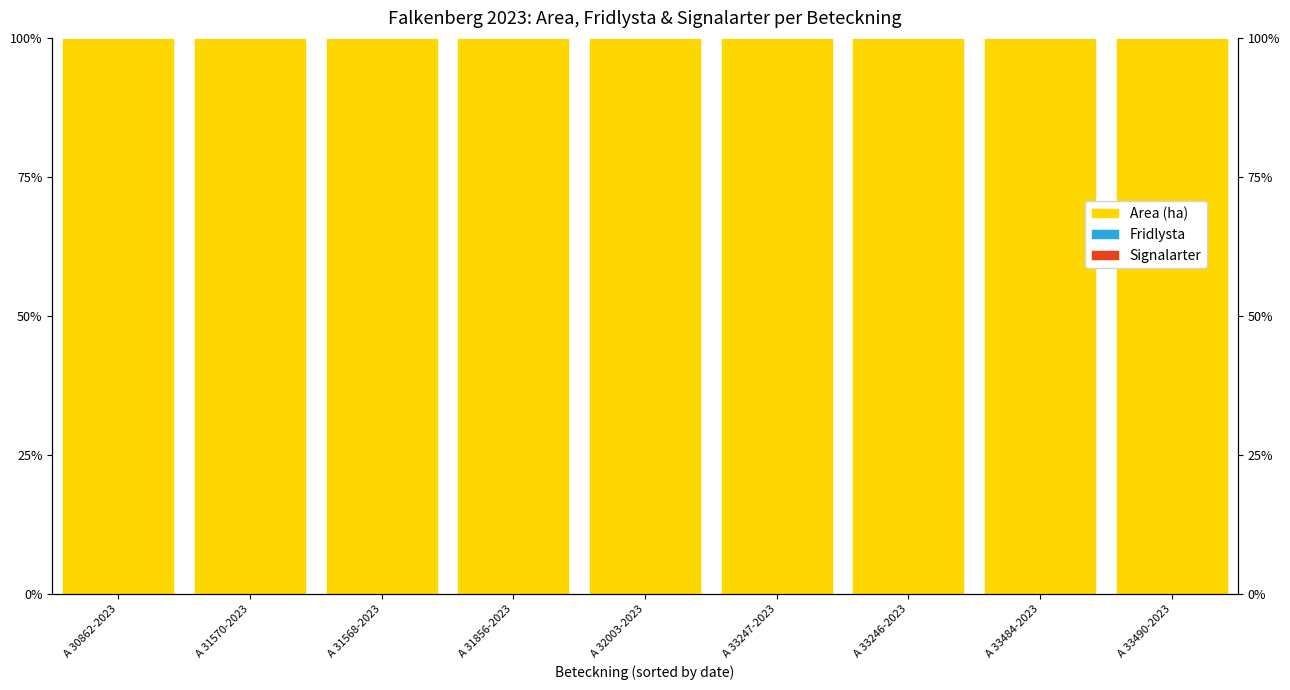

Count the number of categories in the chart.

9